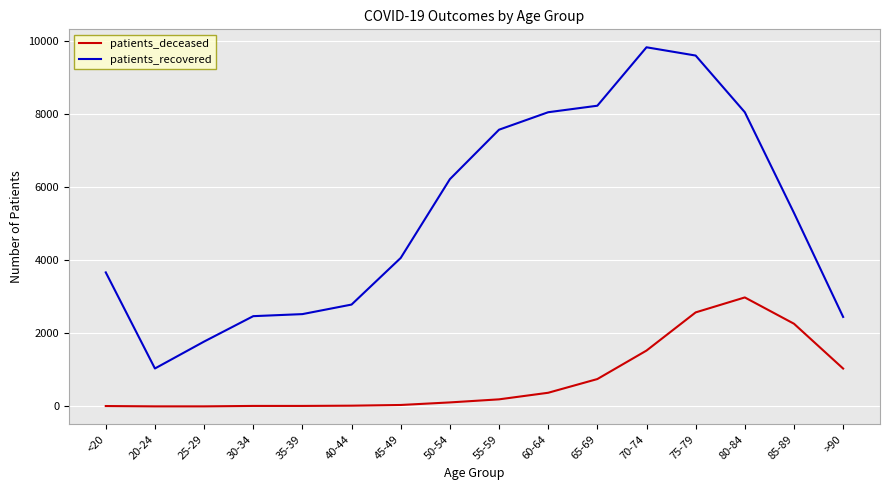

True or false: patients_deceased and patients_recovered intersect in this chart.

False